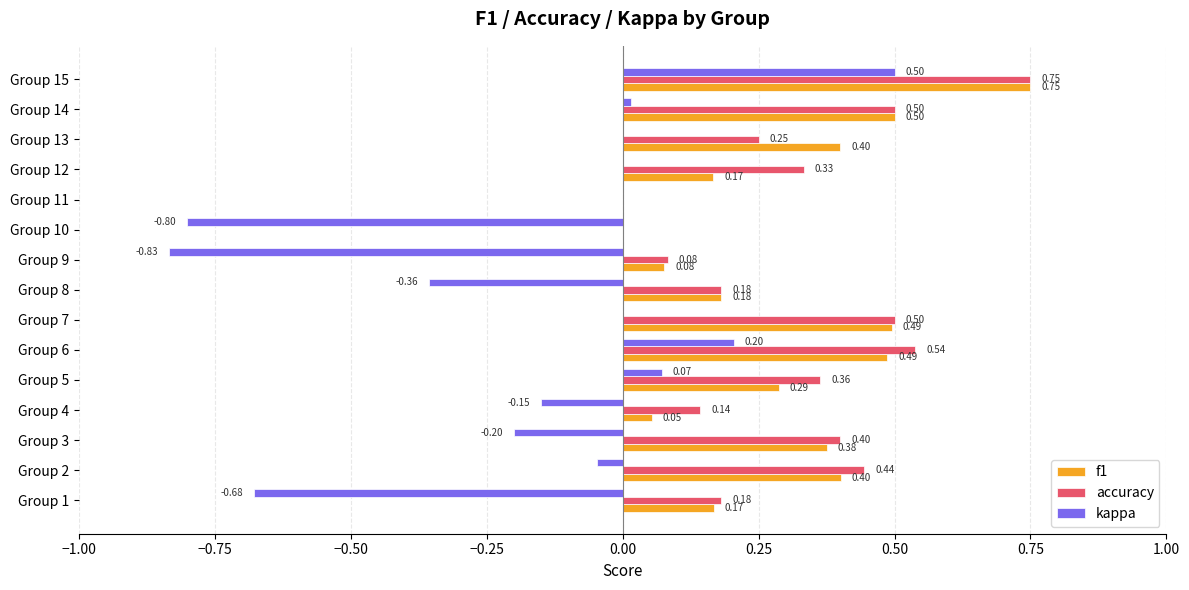

What is the sum of all accuracy values?

4.7